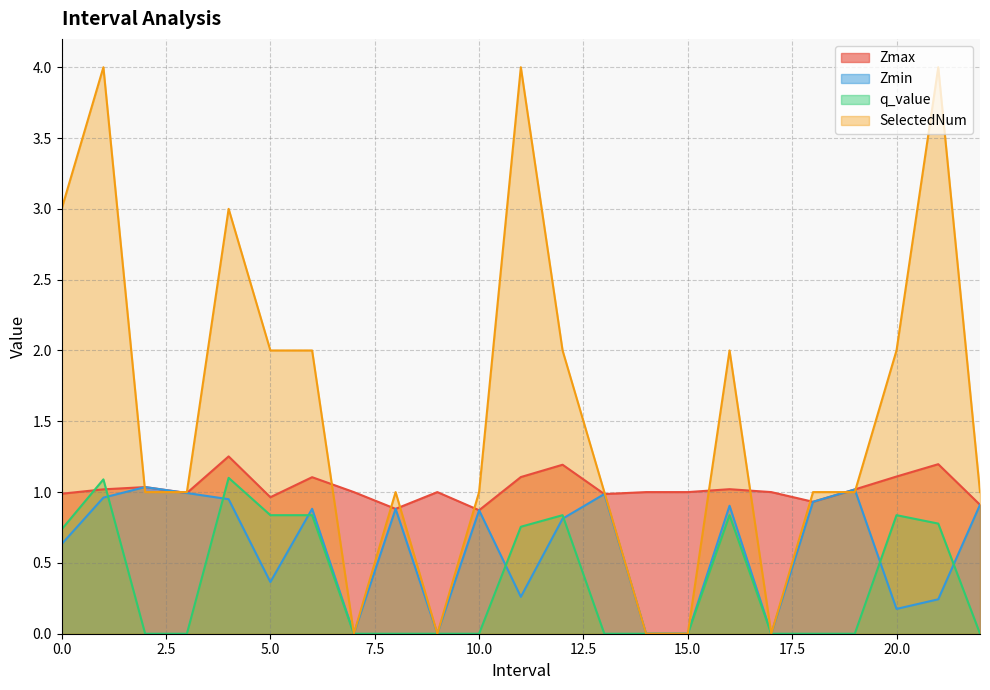

What are all the series names shown in the legend?

Zmax, Zmin, q_value, SelectedNum